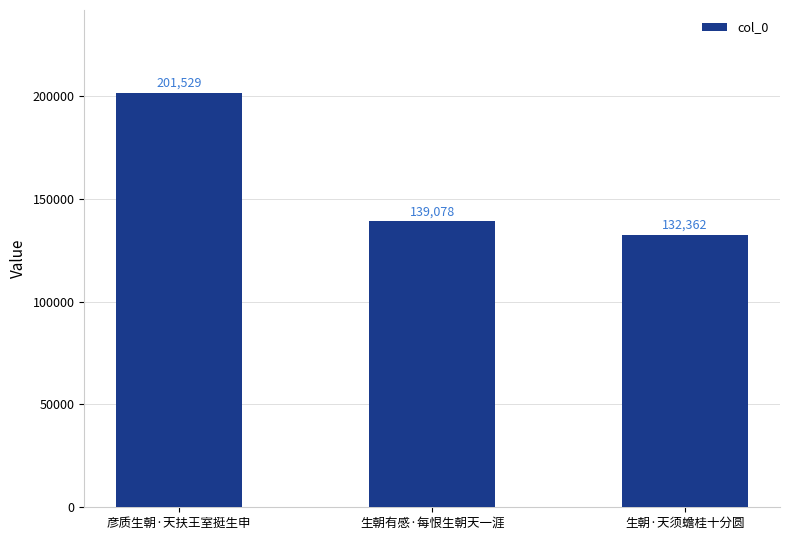

Reading right to left, what are all the values shown in this chart?

生朝·天须蟾桂十分圆=132362	生朝有感·每恨生朝天一涯=139078	彦质生朝·天扶王室挺生申=201529